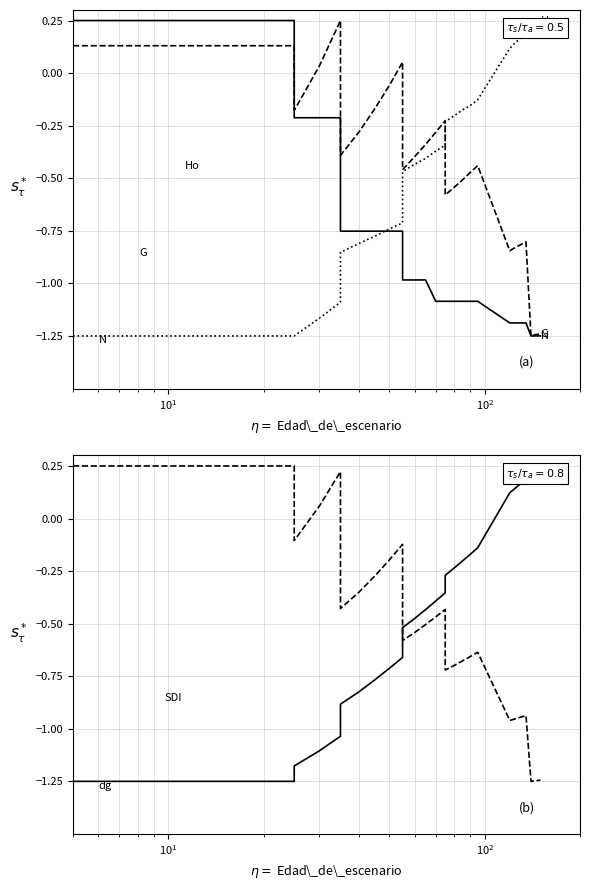

List the series in order of their peak value, highest first.

N, G, Ho, dg, SDI